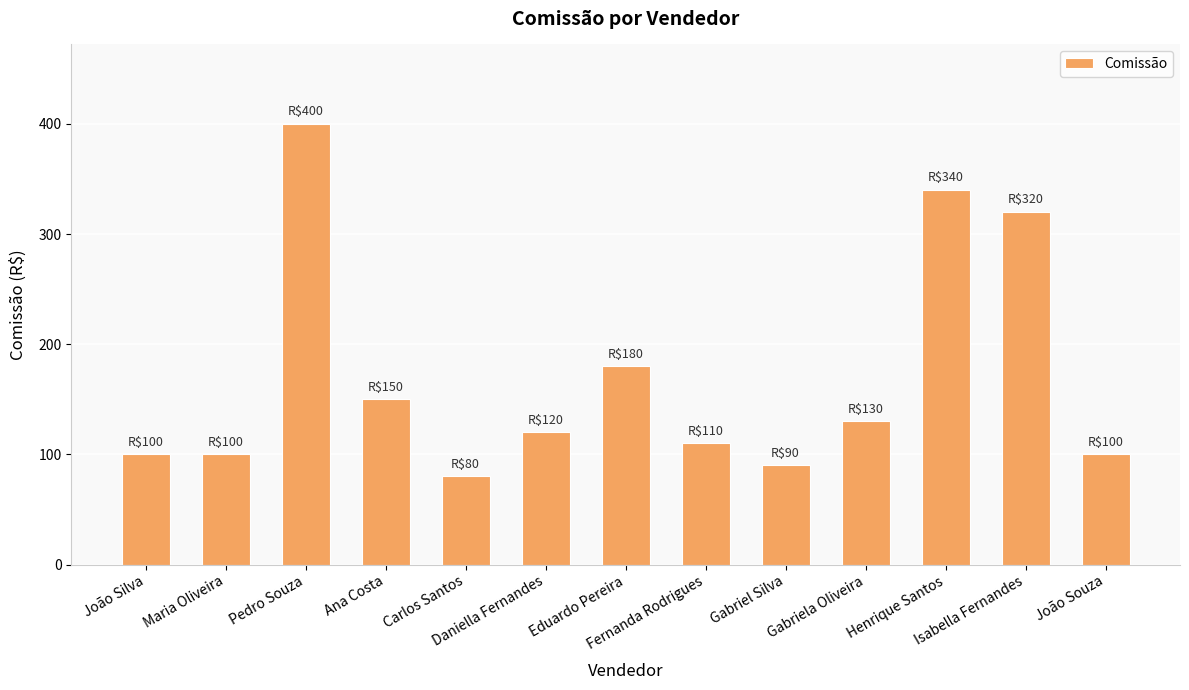

Which category has the lowest value across all series?

Carlos Santos